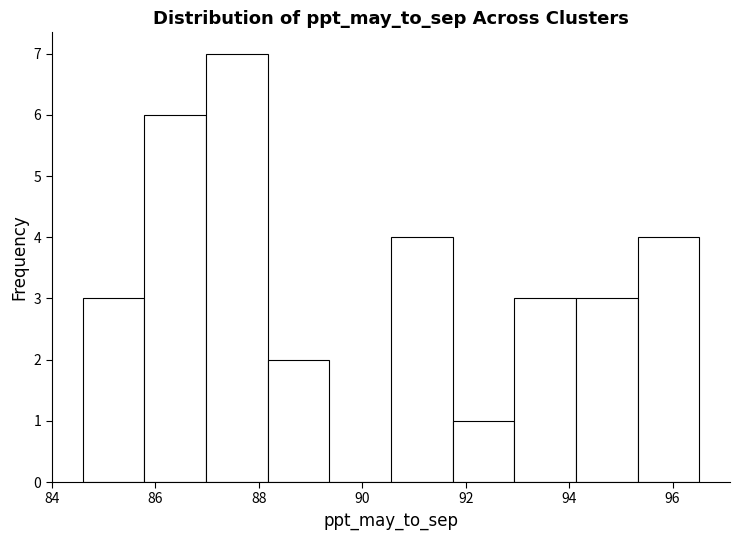

Reading left to right, list every bar in this chart as the range it spans on the x-axis followed by its height. Neither the bar edges nor the heights are printed on the chart, so give them approximately, as read against the axes.

84.6 to 85.8: 3
85.8 to 87.0: 6
87.0 to 88.2: 7
88.2 to 89.4: 2
89.4 to 90.6: 0
90.6 to 91.8: 4
91.8 to 93.0: 1
93.0 to 94.2: 3
94.2 to 95.4: 3
95.4 to 96.6: 4